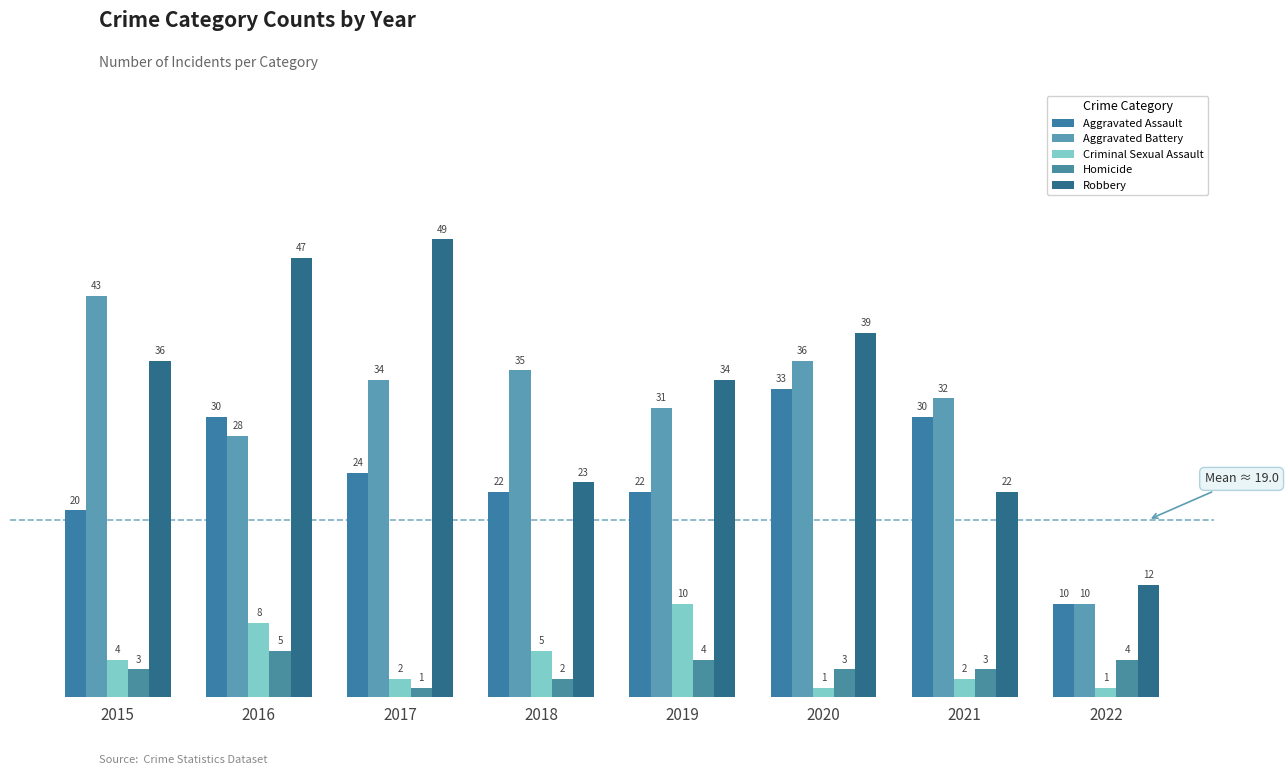

What is the value of the Criminal Sexual Assault bar at the 8th from the left?

1